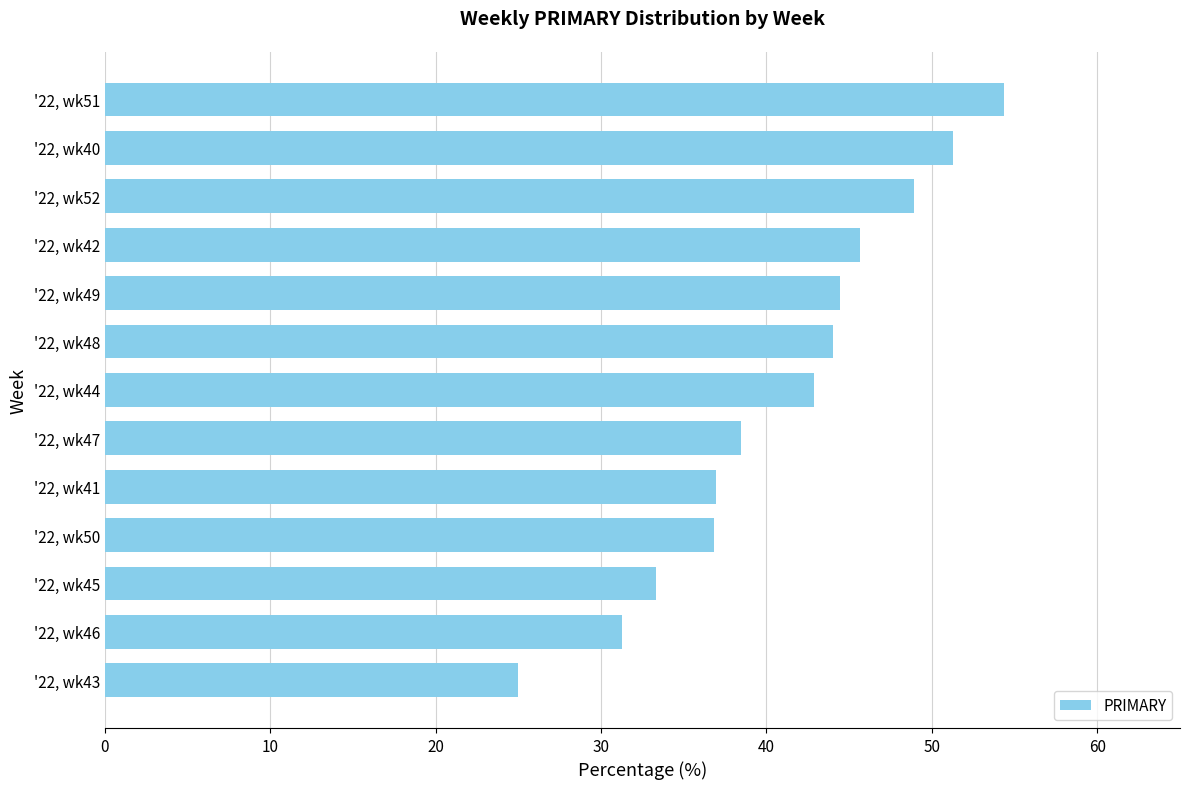

Which has a higher value, '22, wk48 or '22, wk47?

'22, wk48